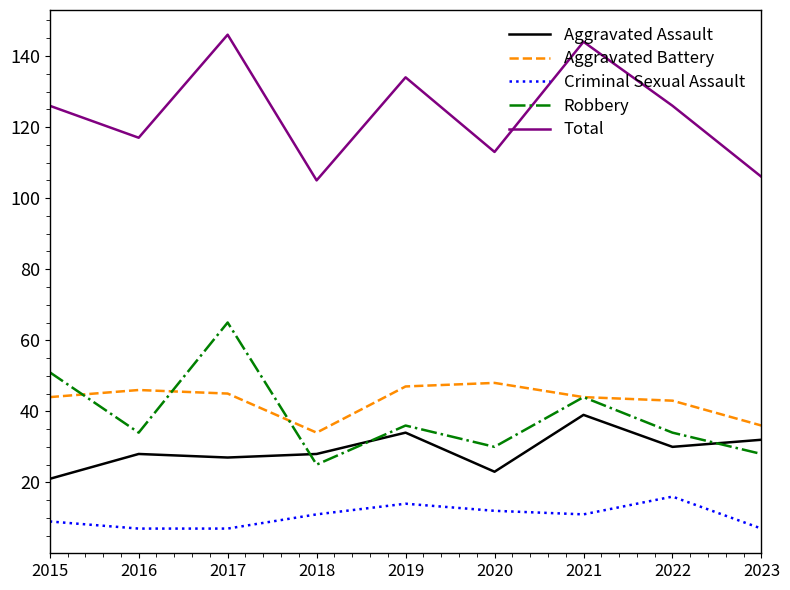

List the series in order of their peak value, highest first.

Total, Robbery, Aggravated Battery, Aggravated Assault, Criminal Sexual Assault